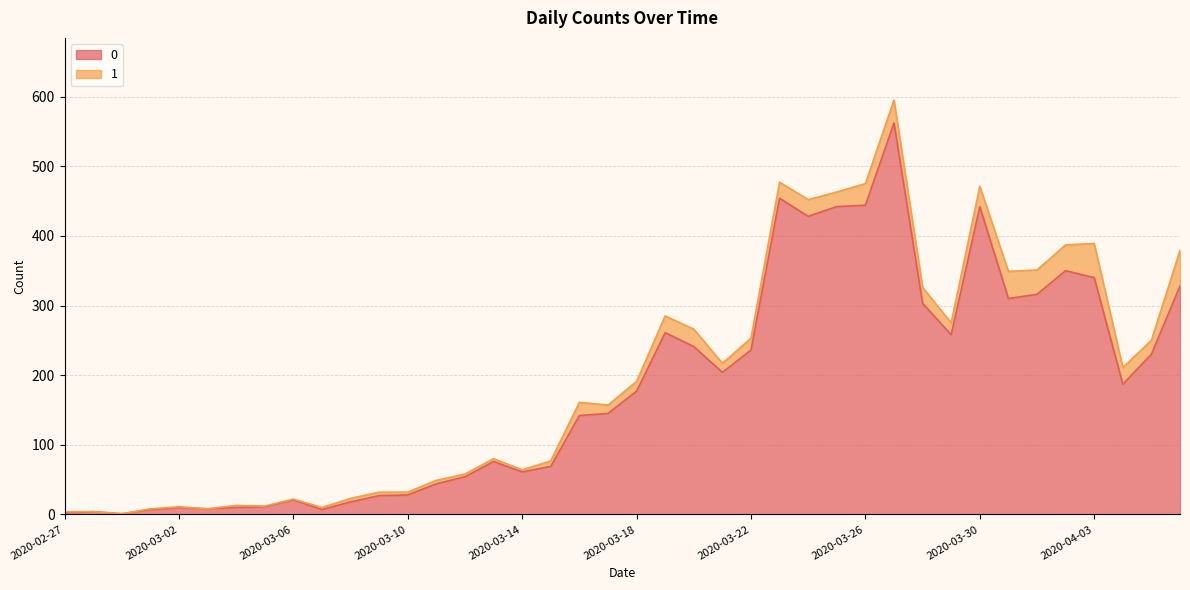

Approximately how many times larger is the value at 2020-03-16 compared to 2020-02-27?

71.0